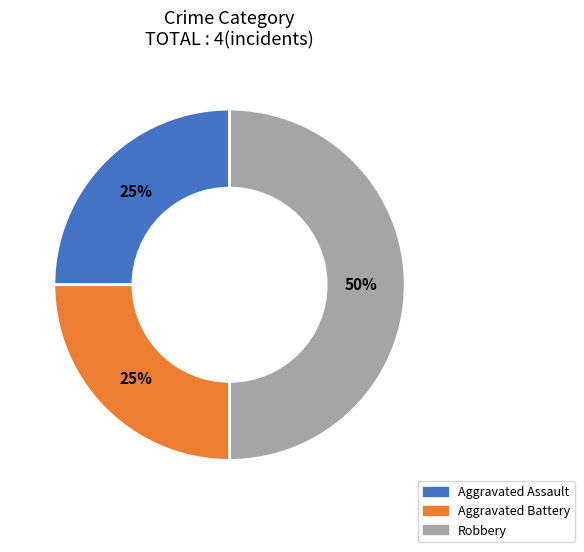

Do Aggravated Assault and Robbery together represent more than half of the pie?

Yes